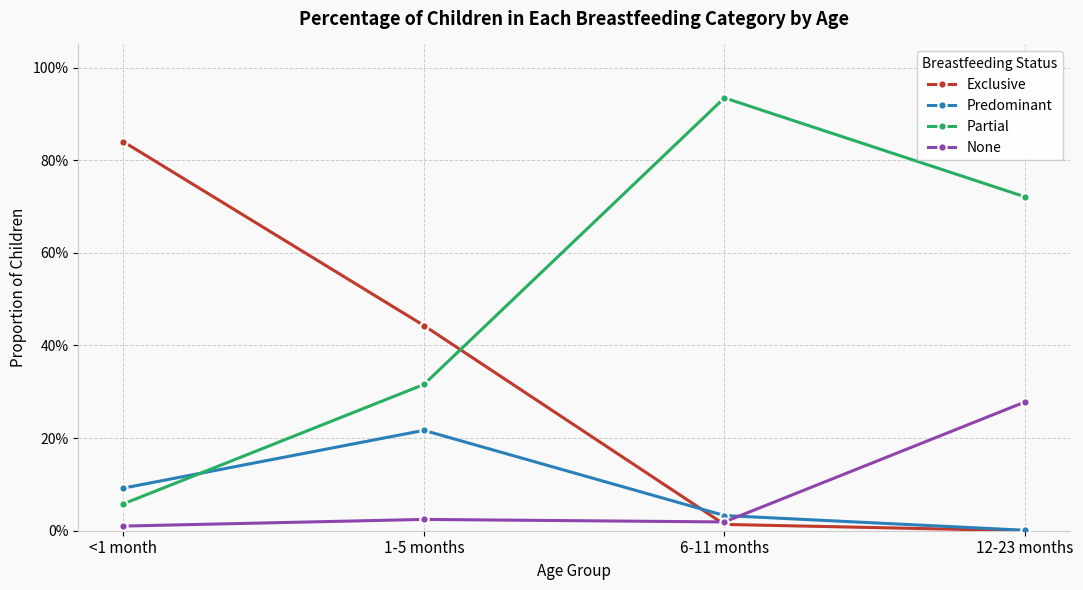

At which category does Predominant reach its first local peak?

1-5 months